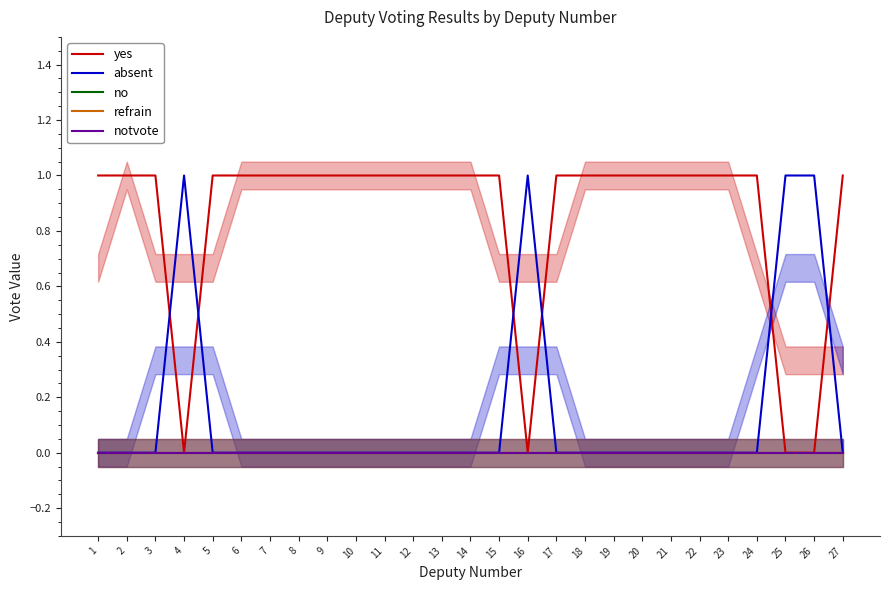

Does the chart have visible grid lines?

No